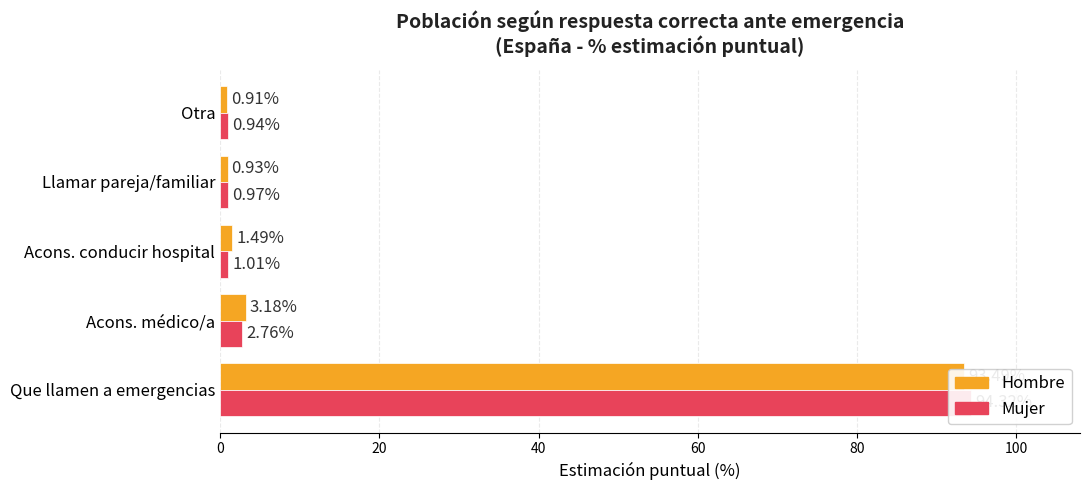

What are all the series names shown in the legend?

Hombre, Mujer